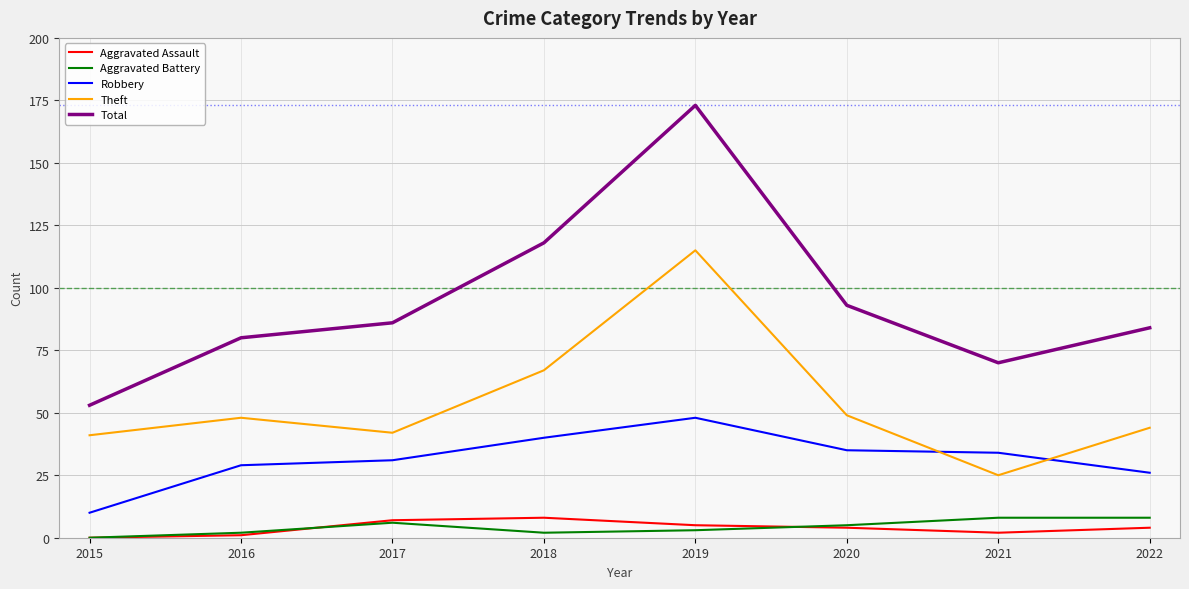

Reading right to left, extract all data points from this chart.

Aggravated Assault: 4	2	4	5	8	7	1	0
Aggravated Battery: 8	8	5	3	2	6	2	0
Robbery: 26	34	35	48	40	31	29	10
Theft: 44	25	49	115	67	42	48	41
Total: 84	70	93	173	118	86	80	53